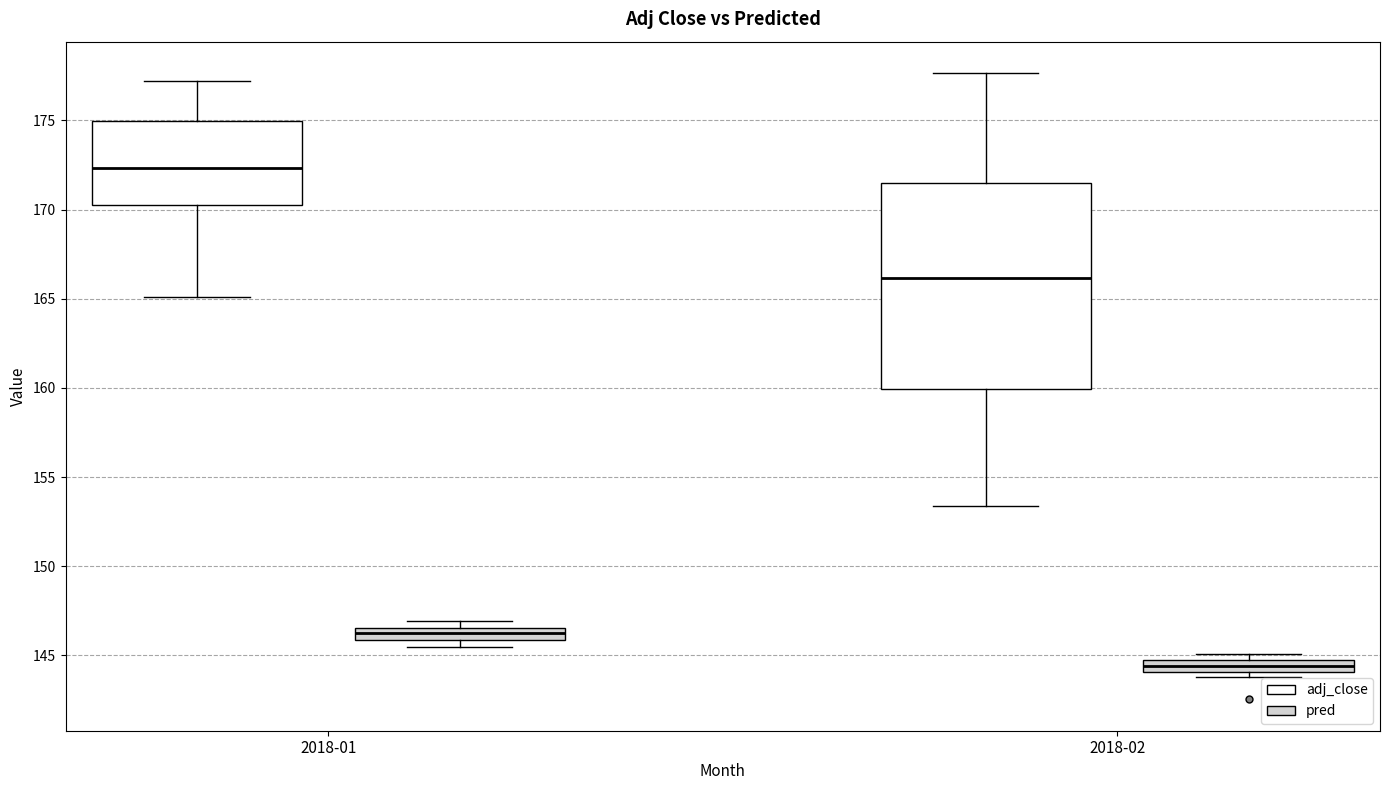

Where is the lower edge of the box for 2018-01 (pred) on the y-axis? The values are not printed on the chart, so give them approximately, as read against the axis.

146.0